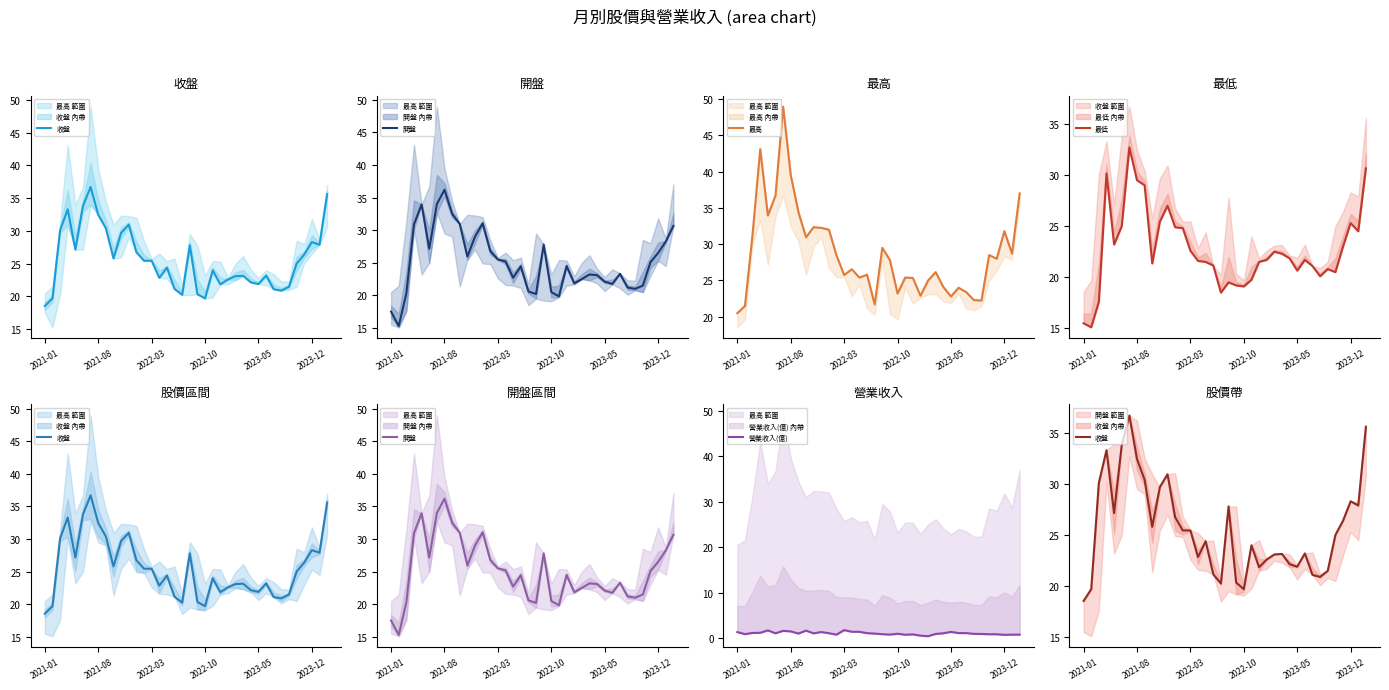

The value of 最低 at 17 is 21.1. True or false?

True